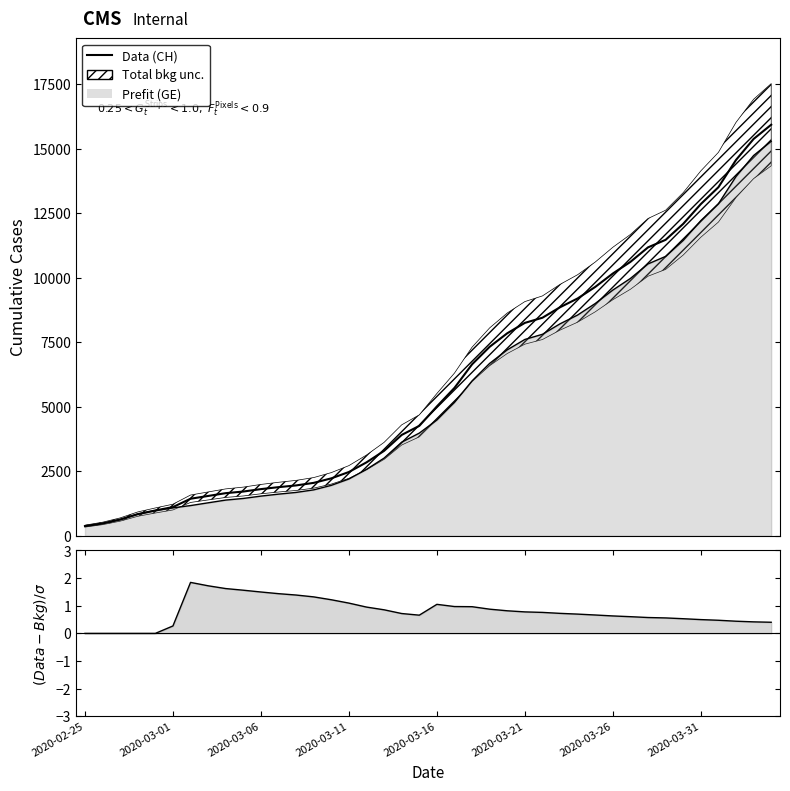

What is the value of the Data point at the 2nd from the left?

479.0